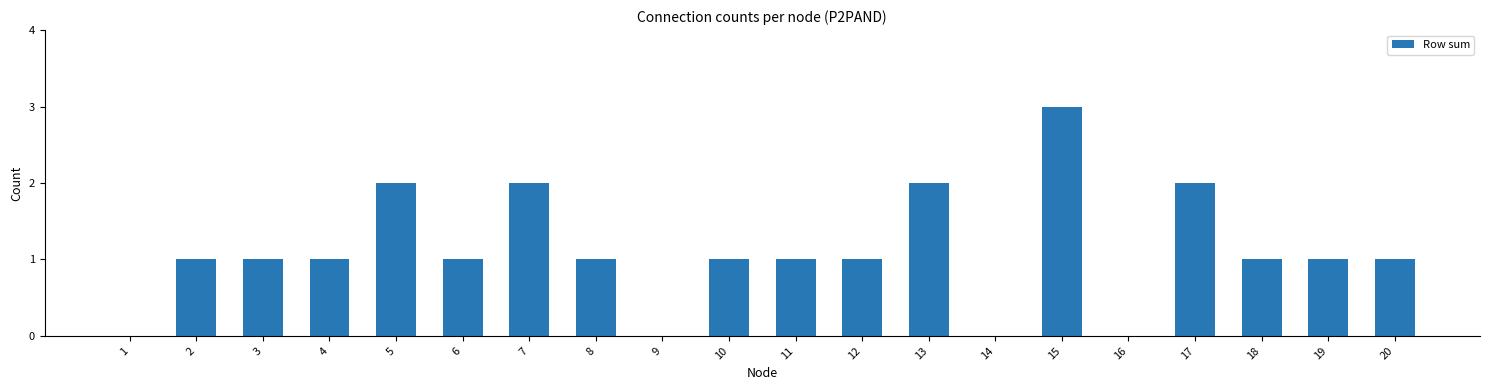

What is the sum of the values at 20 and 5?

3